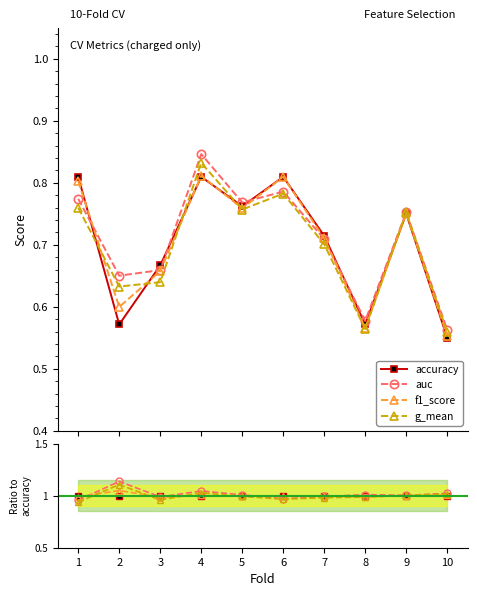

Between 9 and 5, which is larger?

9